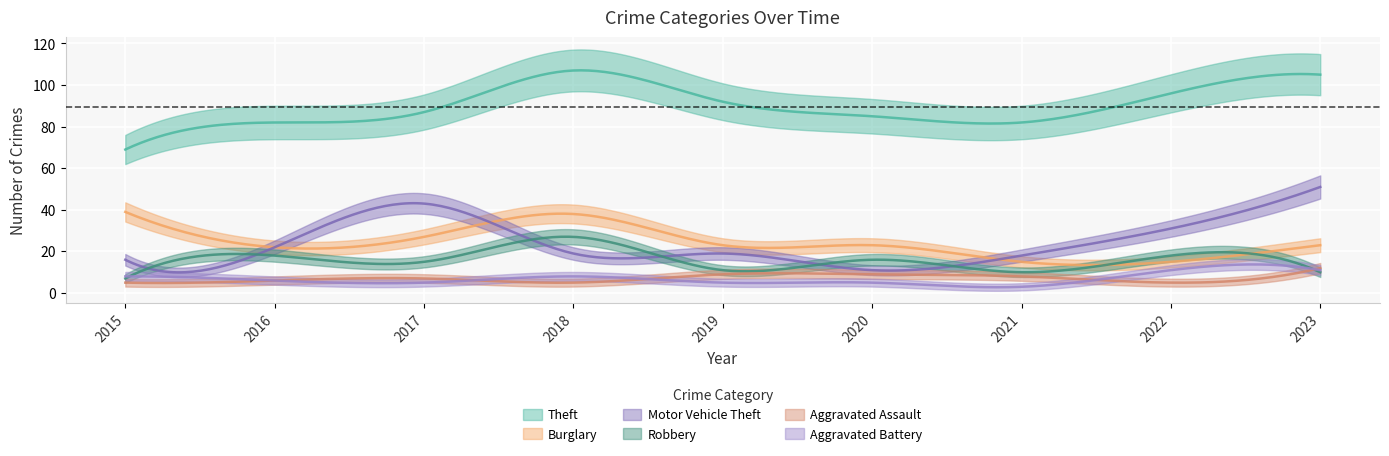

True or false: Robbery has a value of 15 at 2017.

True